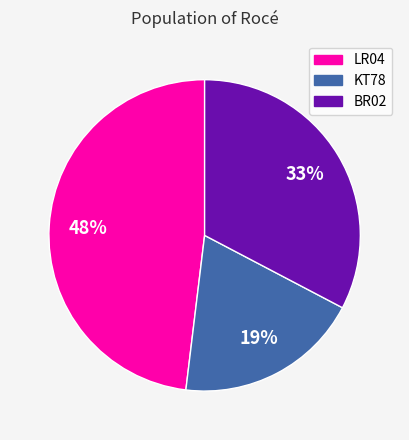

Approximately how many times larger is the value at LR04 compared to BR02?

1.5